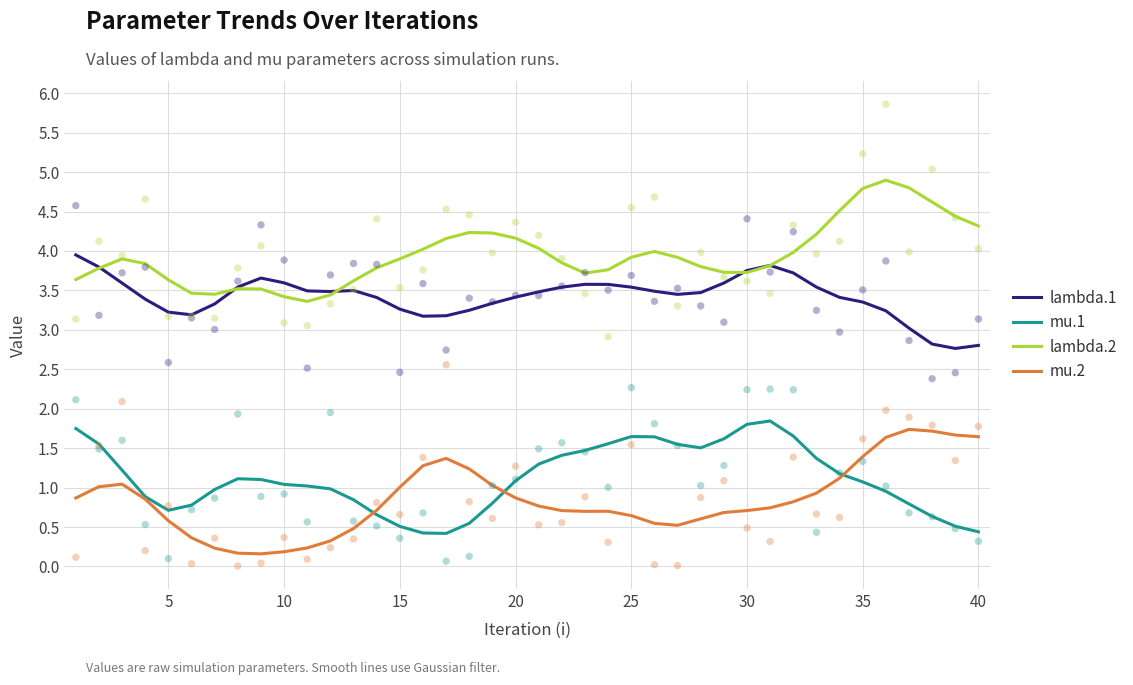

At how many categories does at least one series exceed 3?

40